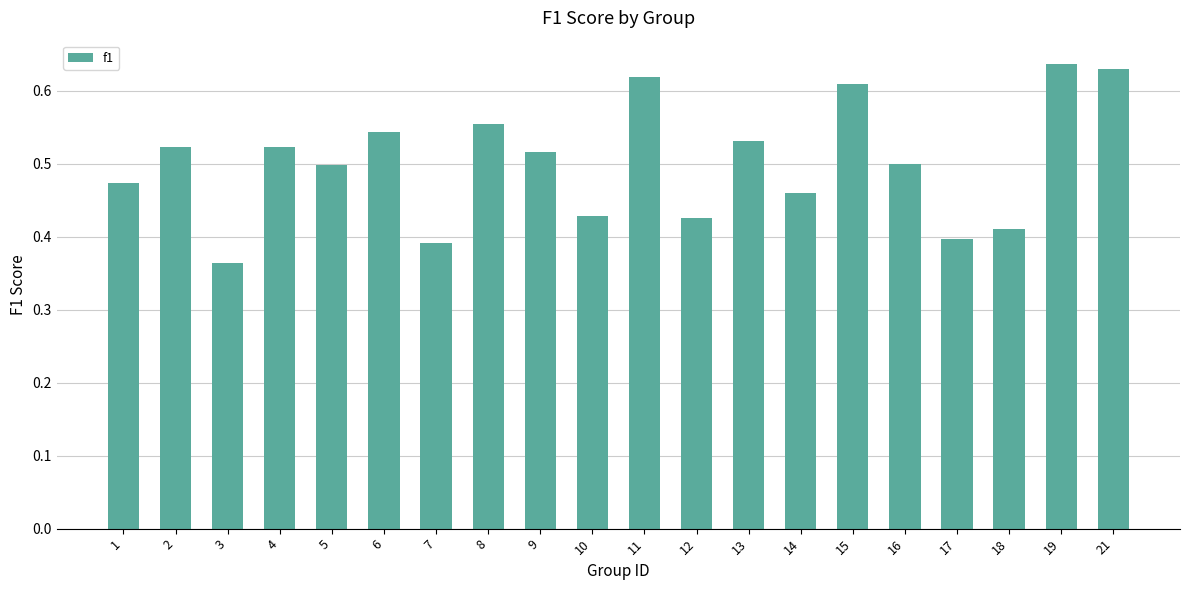

How many bars are there in total?

20